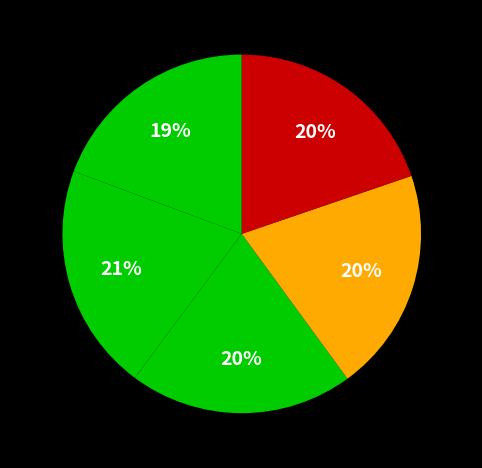

The 0.001 slice represents 25% of the pie. True or false?

False